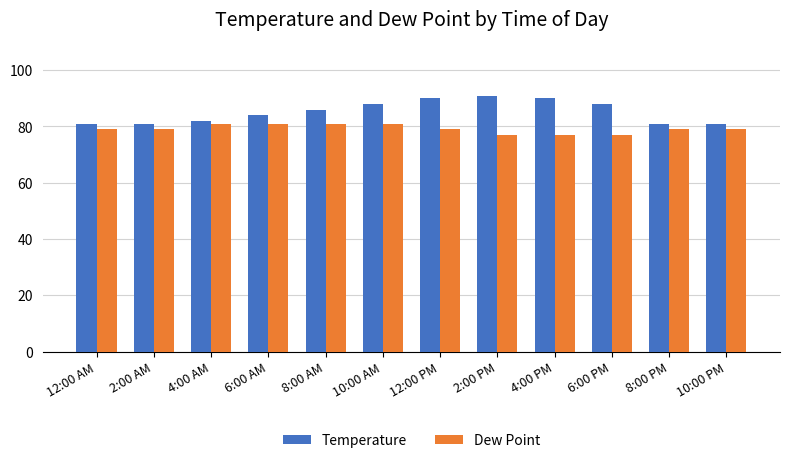

List the series in order of their overall mean, lowest first.

Dew Point, Temperature